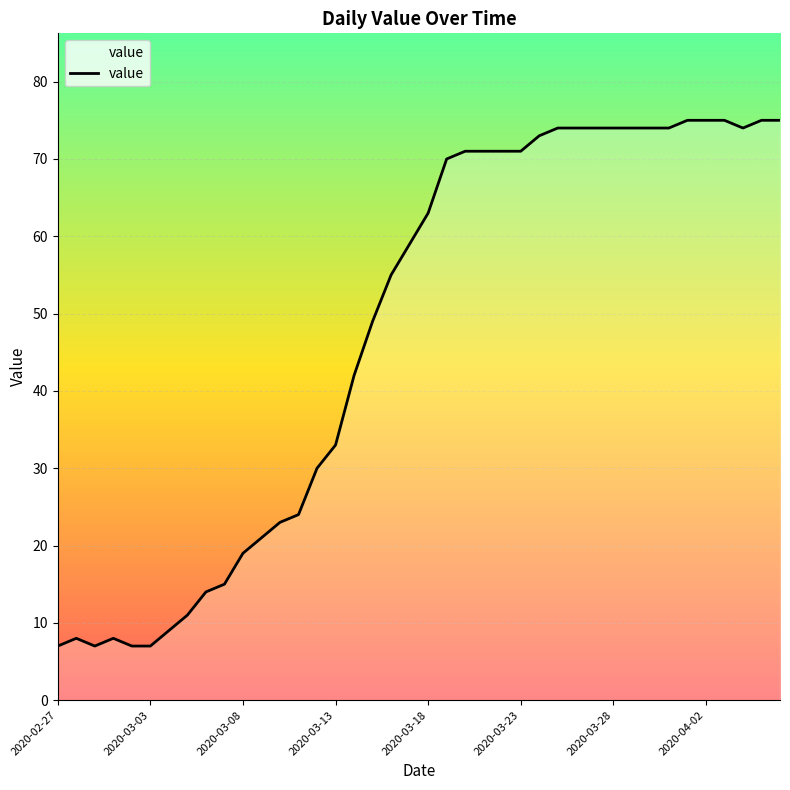

What is the difference between the second highest and second lowest values?

68